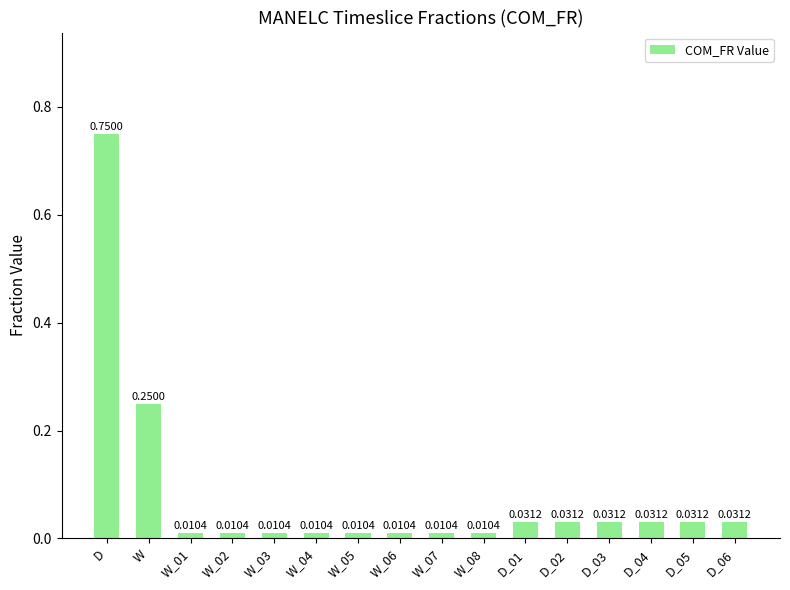

Which has a higher value, W_07 or D_03?

D_03